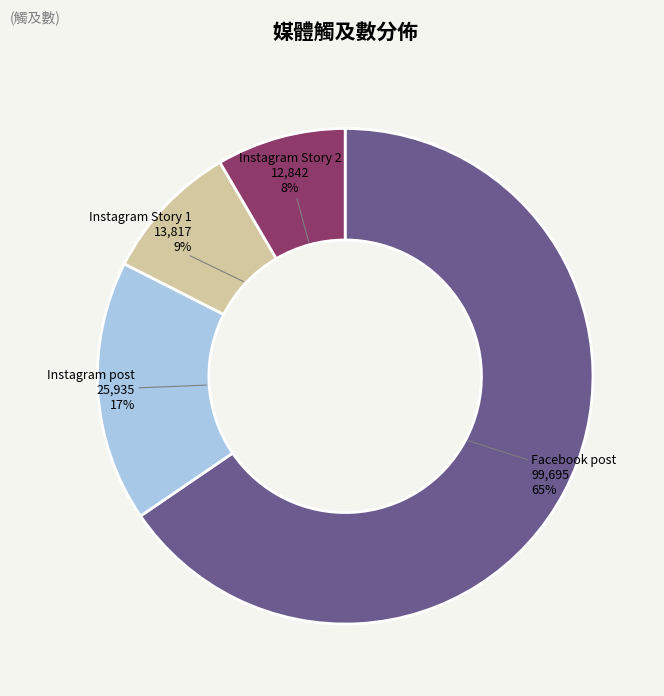

What is the smallest slice in the pie chart?

Instagram Story 2